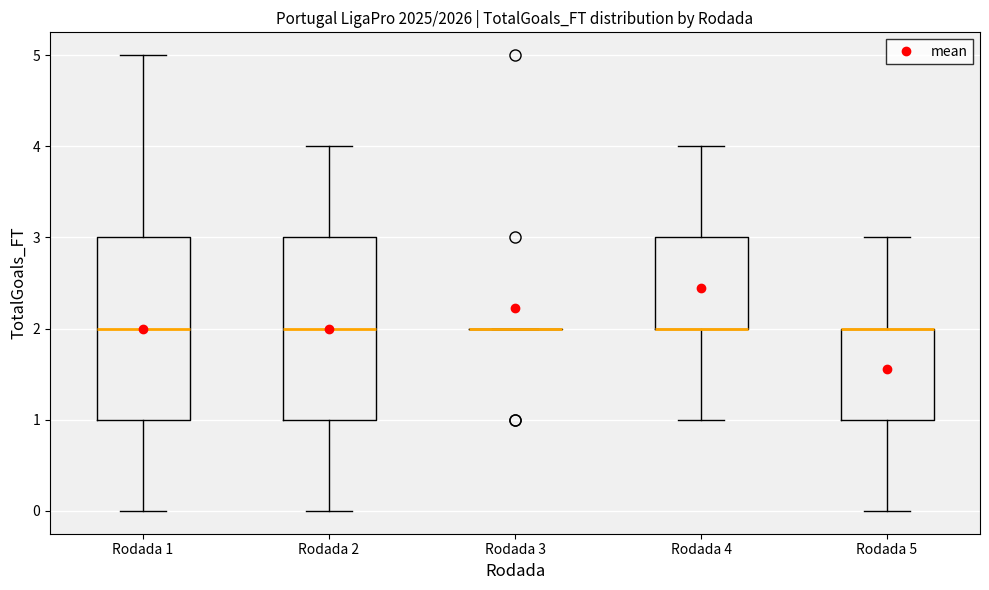

Reading left to right, read every box against the y-axis: the position of its median line, the range the box covers, and the ends of its whiskers. The values are not printed on the chart, so give them approximately, as read against the axis.

Rodada 1: median 2, box 1 to 3, whiskers 0 to 5
Rodada 2: median 2, box 1 to 3, whiskers 0 to 4
Rodada 3: box collapsed to a line at 2, whiskers 2 to 2
Rodada 4: median 2 (drawn on the box's lower edge), box 2 to 3, whiskers 1 to 4
Rodada 5: median 2 (drawn on the box's upper edge), box 1 to 2, whiskers 0 to 3